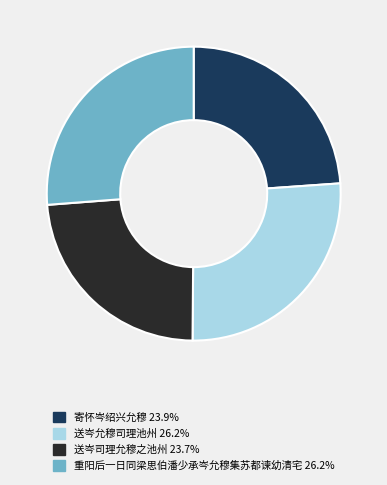

Does 重阳后一日同梁思伯潘少承岑允穆集苏都谏幼清宅 account for over 50% of the chart?

No